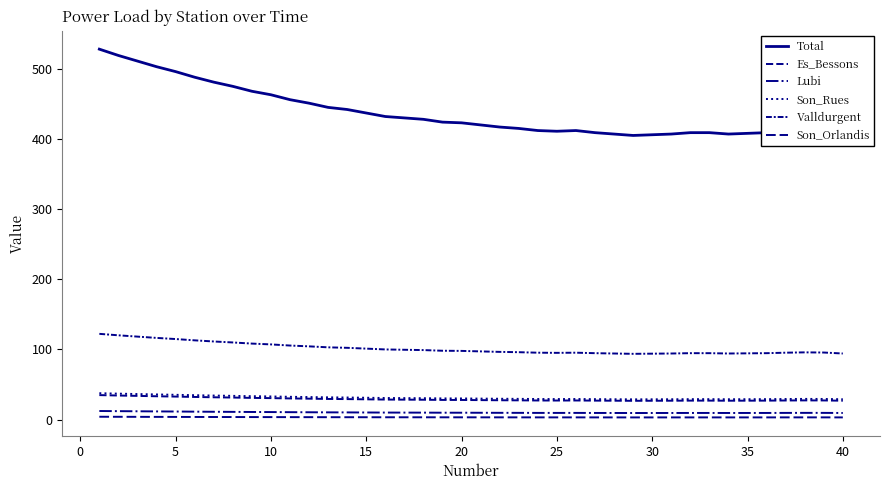

How many lines are shown in the chart?

6